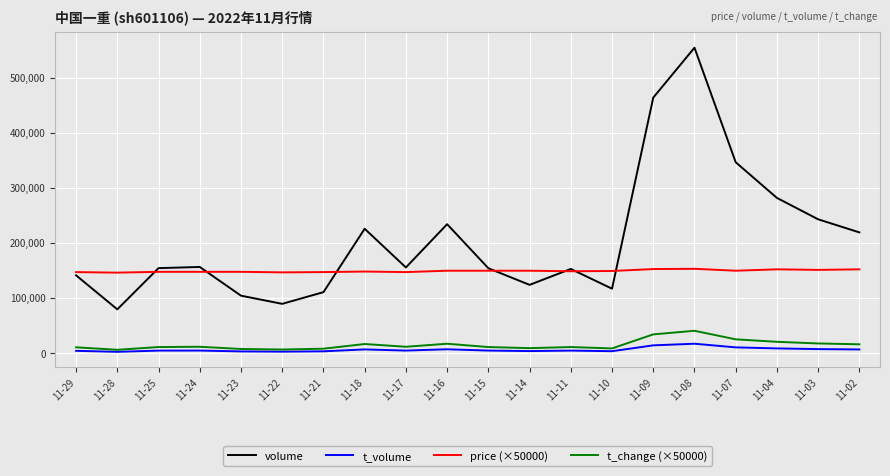

What is the greatest value displayed?

554152